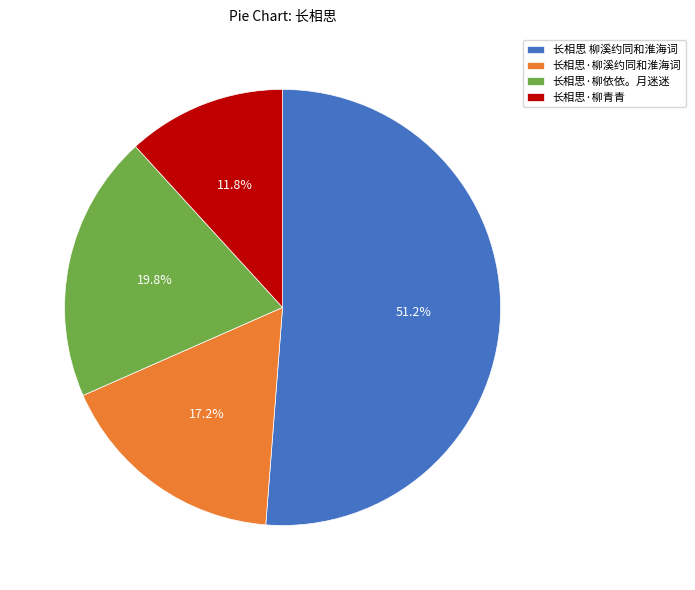

Between 长相思·柳依依。月迷迷 and 长相思 柳溪约同和淮海词, which is larger?

长相思 柳溪约同和淮海词